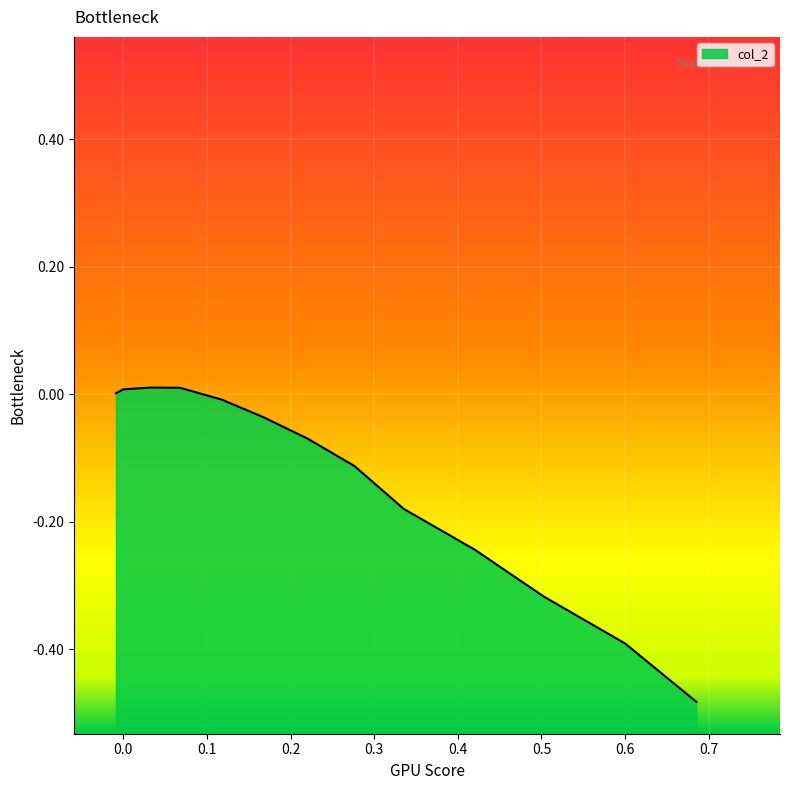

The chart shows a value of -0.6 at 0.6. True or false?

False